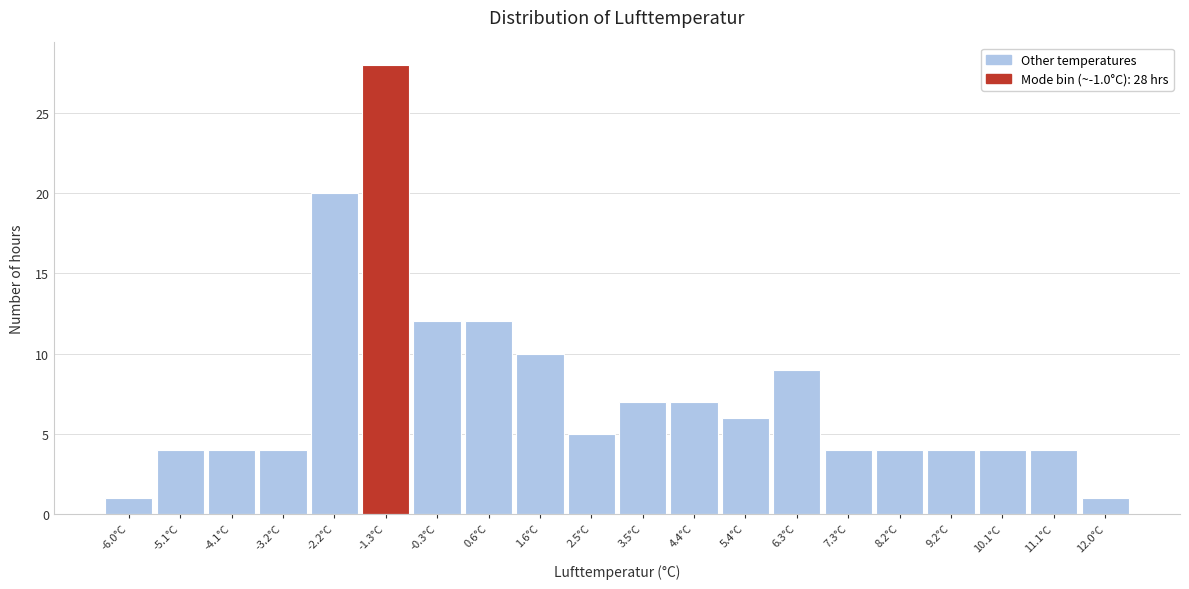

Which range on the x-axis has the tallest bar?

-1.75 to -0.80